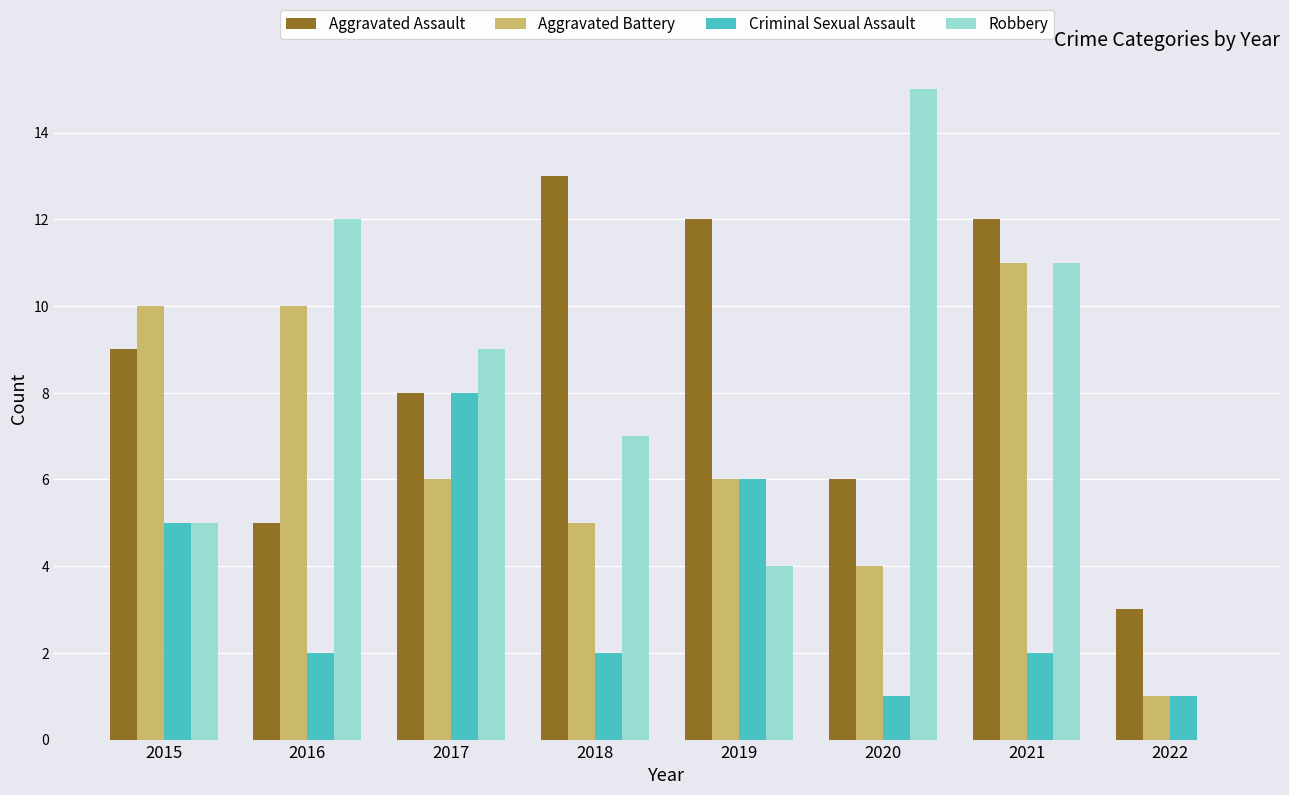

Is it true that Criminal Sexual Assault equals 8 at 2019?

False